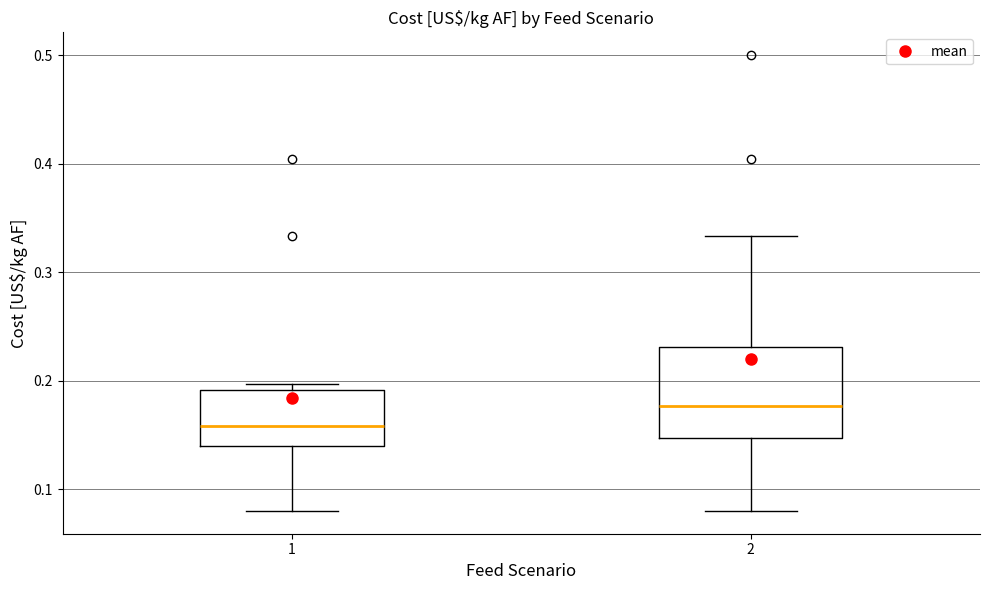

Reading left to right, transcribe this box plot: for each box, give where its median line is, the range the box spans, and where its two whiskers end, as read against the y-axis. The values are not printed on the chart, so give them approximately, as read against the axis.

1: median 0.16, box 0.14 to 0.19, whiskers 0.08 to 0.20
2: median 0.18, box 0.15 to 0.23, whiskers 0.08 to 0.33